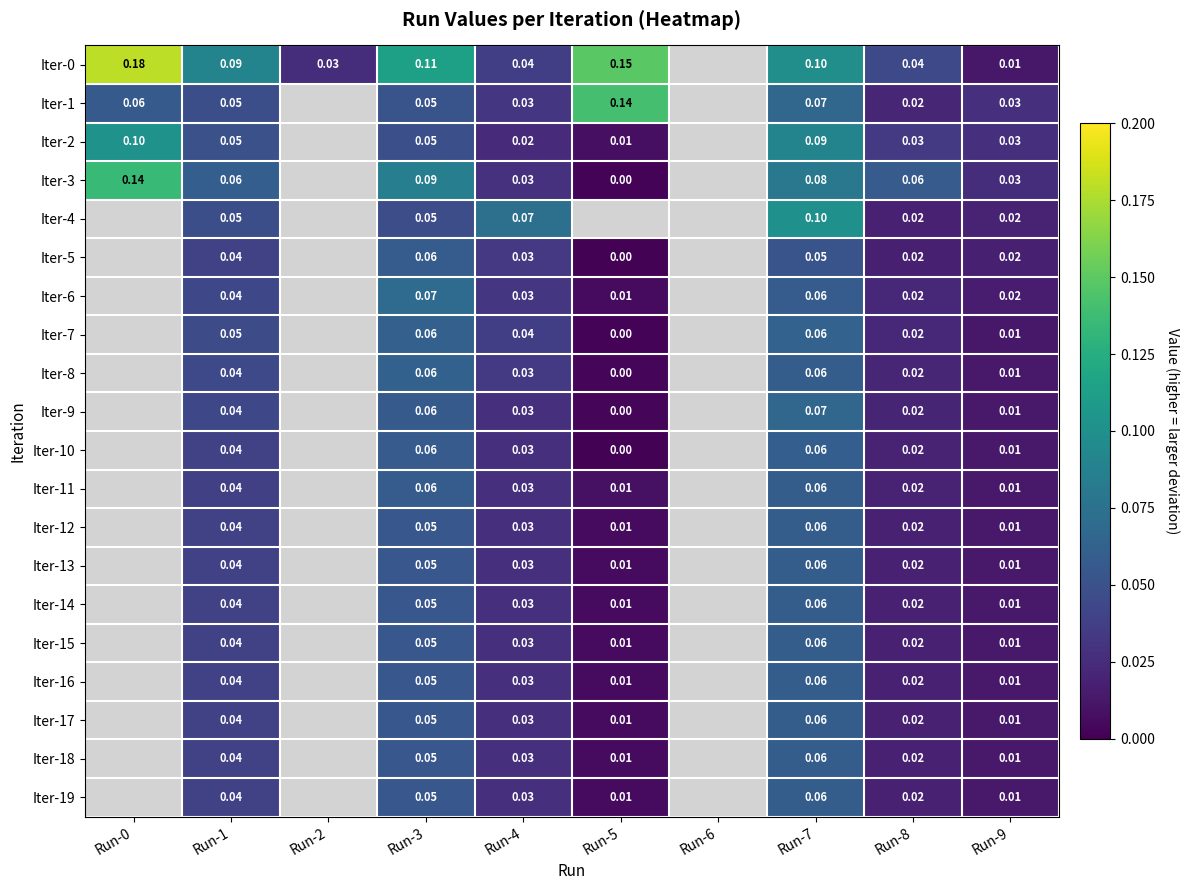

What is the highest value of the Iter-5 series?

0.1